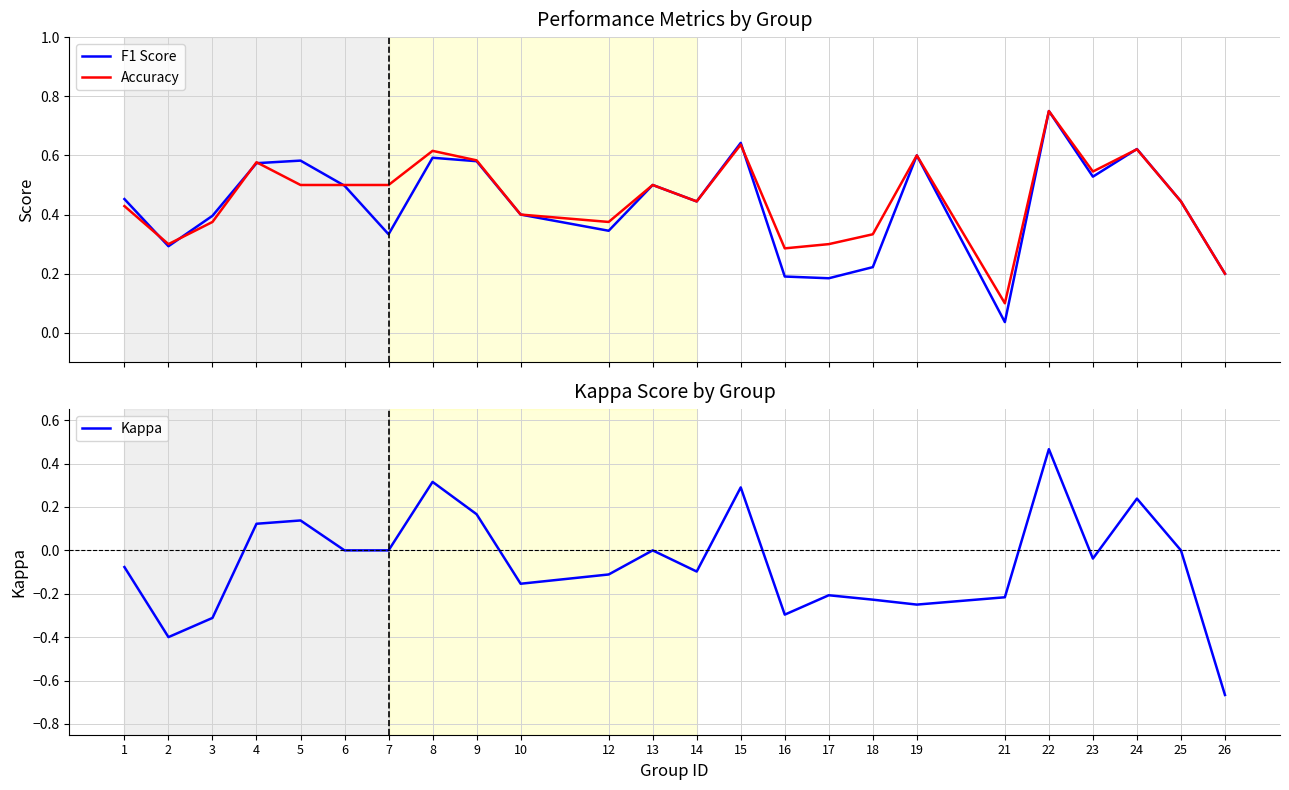

Is the value of F1 Score at 9 greater than the value of Accuracy at 1?

Yes